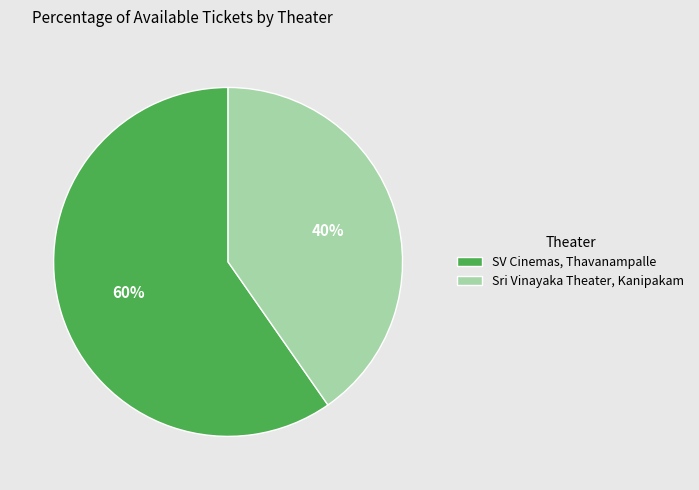

How many slices are in this pie chart?

2